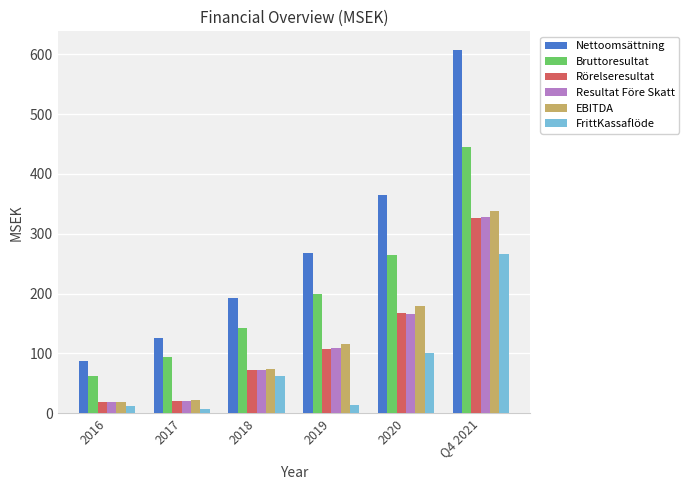

True or false: Resultat Före Skatt has a value of 35.3 at 2018.

False